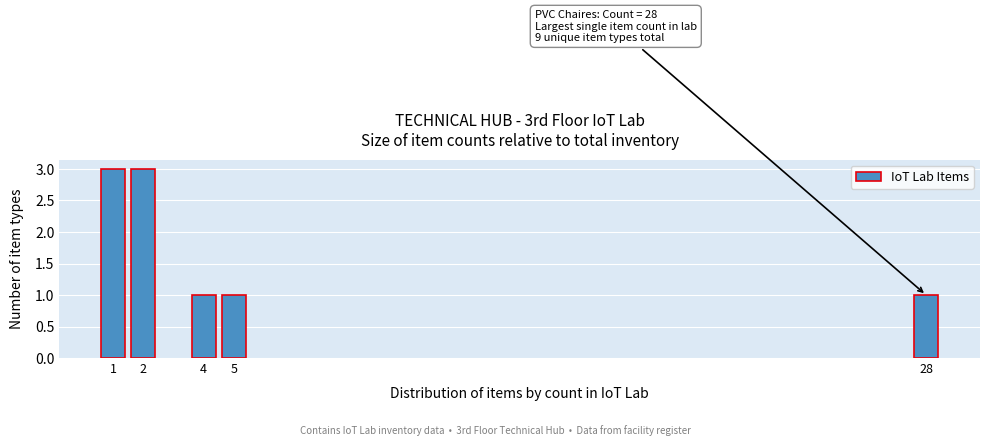

Reading left to right, extract all data points from this chart.

3	3	1	1	1